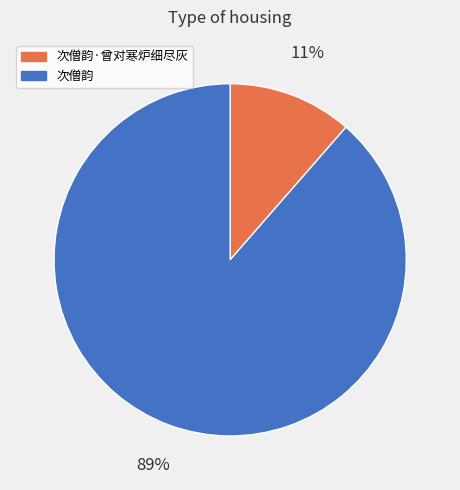

Is it true that 次僧韵 is 89% of the pie?

True